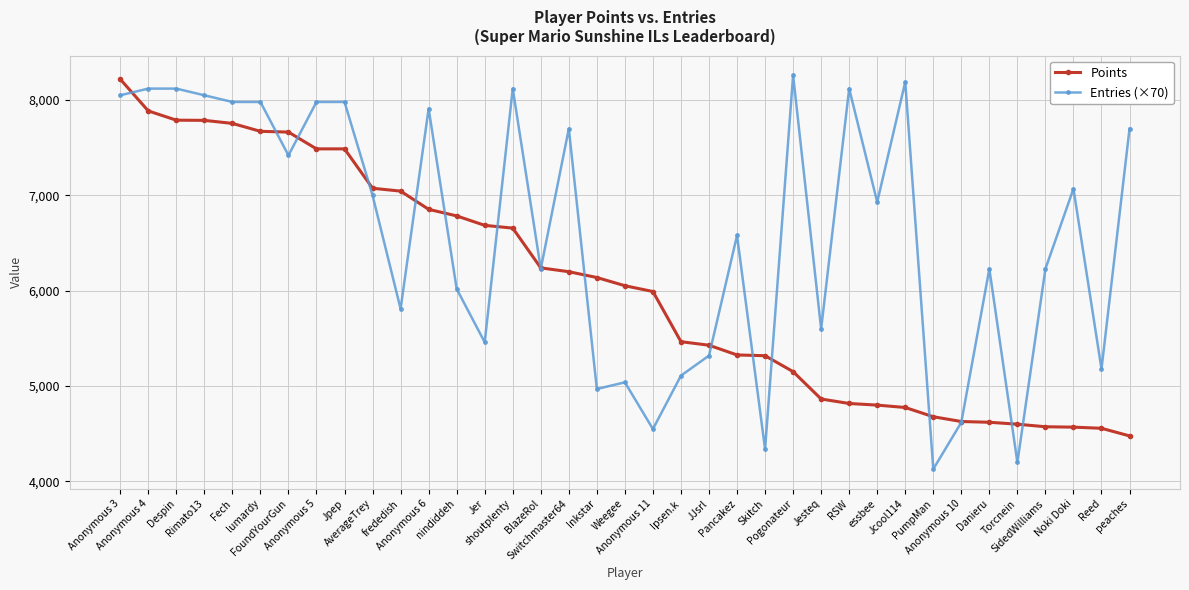

At which category is the sum across all series the highest?

Anonymous 3